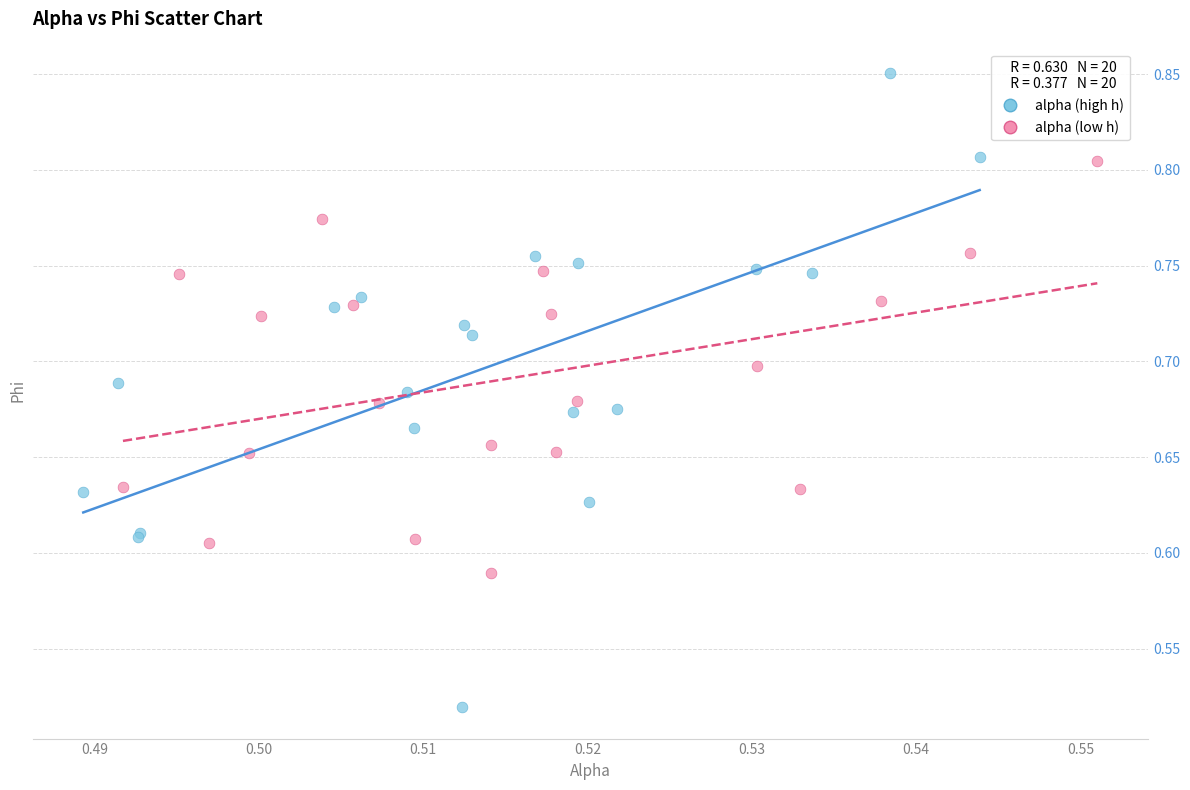

Which series contains the lowest Y value?

alpha (high h)